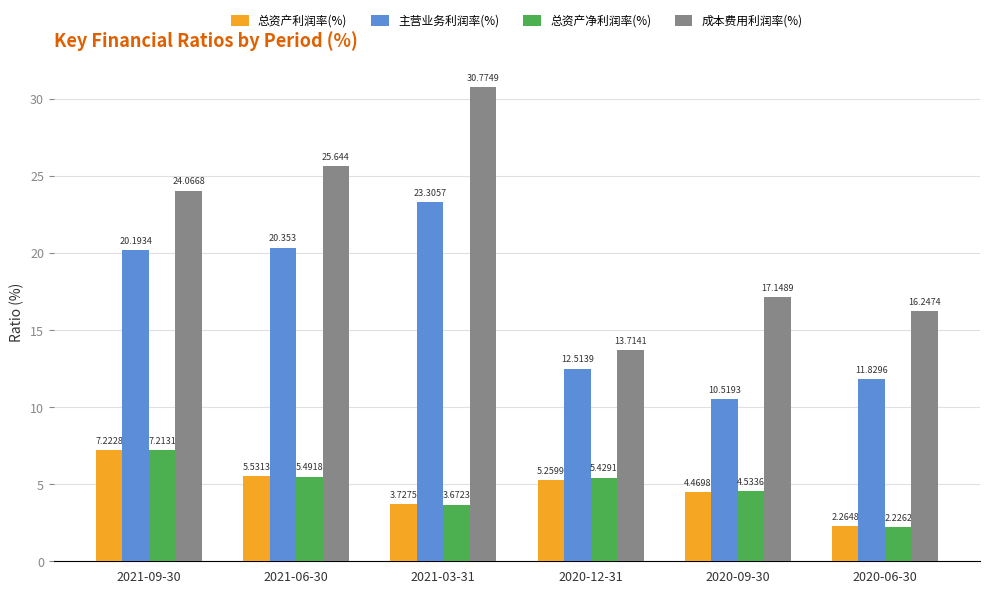

Between 2020-12-31 and 2020-06-30, which series saw the biggest shift?

总资产净利润率(%)